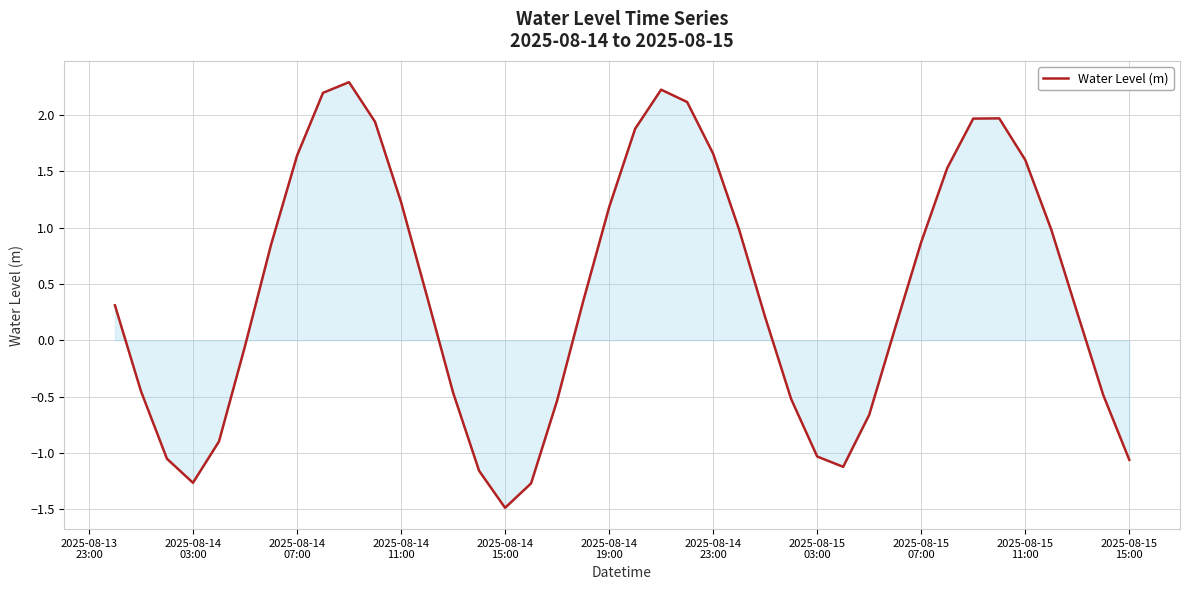

What is the greatest value displayed?

2.3